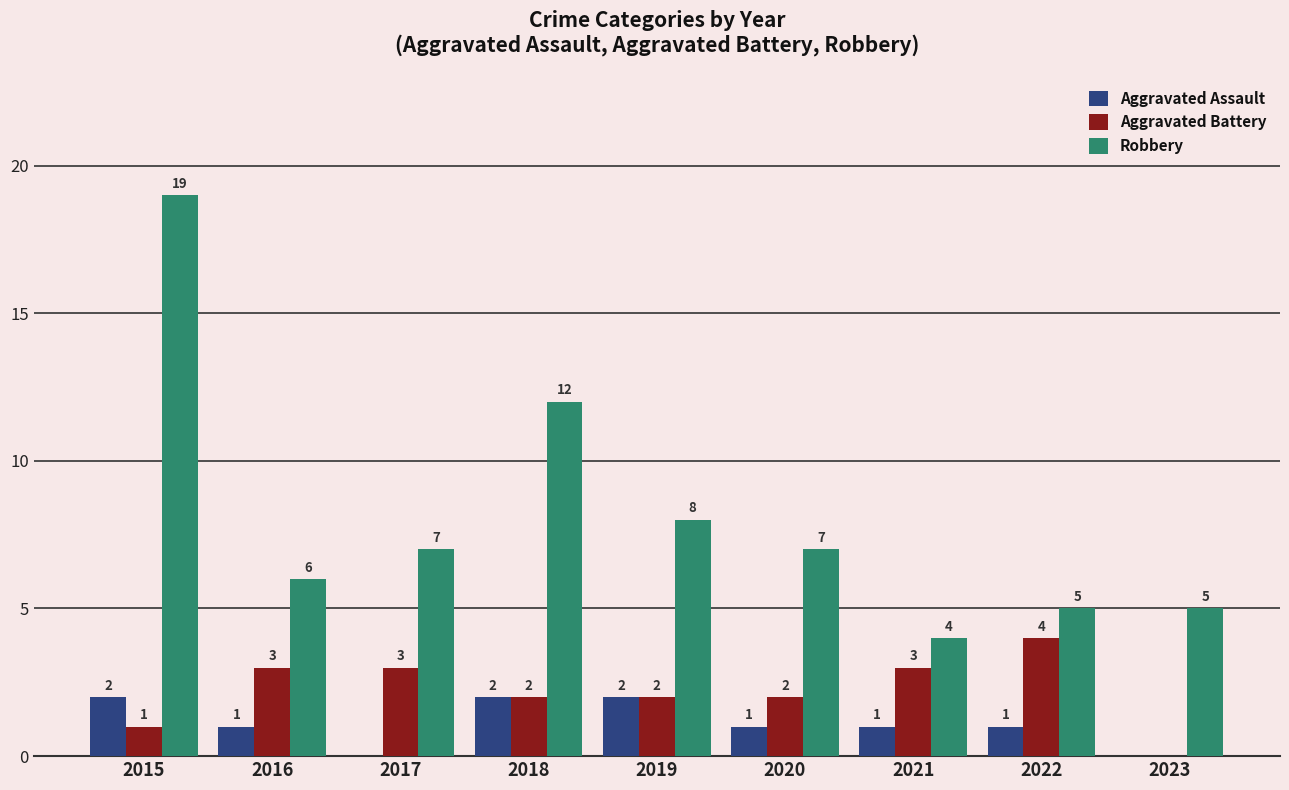

Reading left to right, extract all data points from this chart.

Aggravated Assault: 2015=2	2016=1	2017=0	2018=2	2019=2	2020=1	2021=1	2022=1	2023=0
Aggravated Battery: 2015=1	2016=3	2017=3	2018=2	2019=2	2020=2	2021=3	2022=4	2023=0
Robbery: 2015=19	2016=6	2017=7	2018=12	2019=8	2020=7	2021=4	2022=5	2023=5